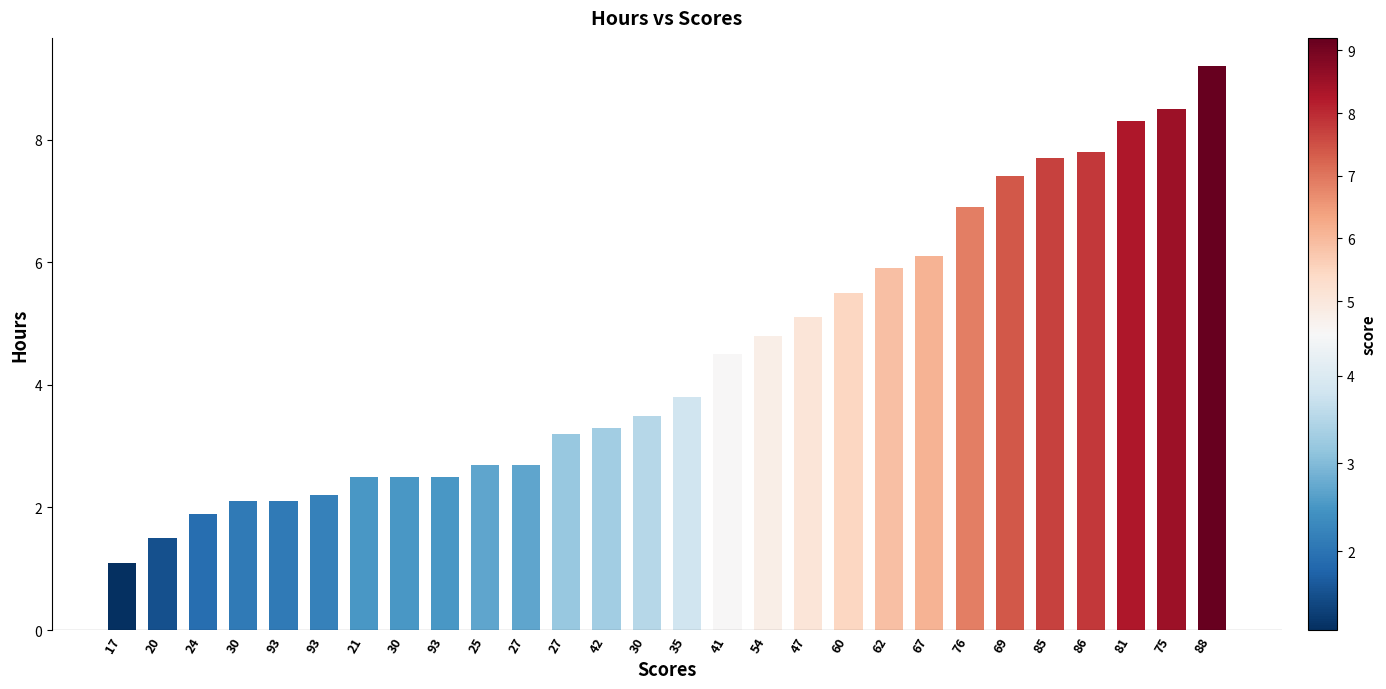

What is the label of the 1st bar from the right?

88